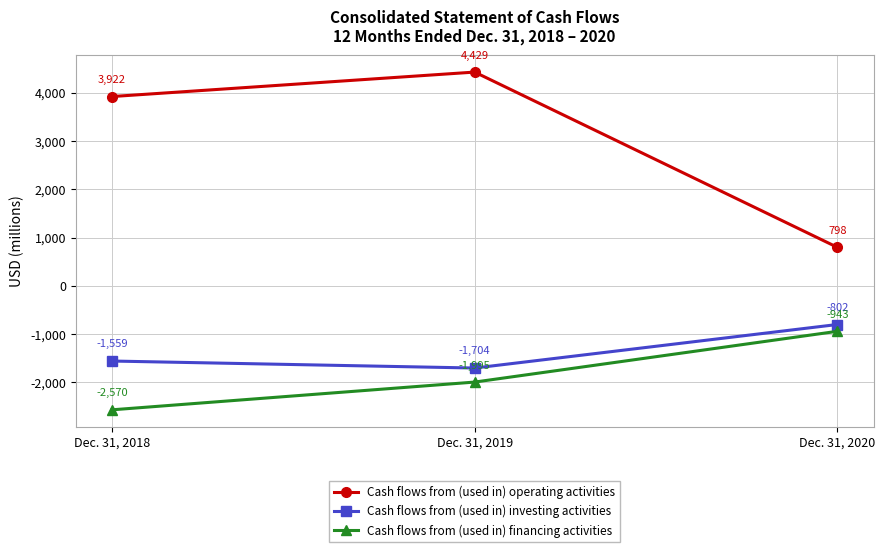

Is the value of Cash flows from (used in) financing activities at Dec. 31, 2019 greater than the value of Cash flows from (used in) investing activities at Dec. 31, 2020?

No